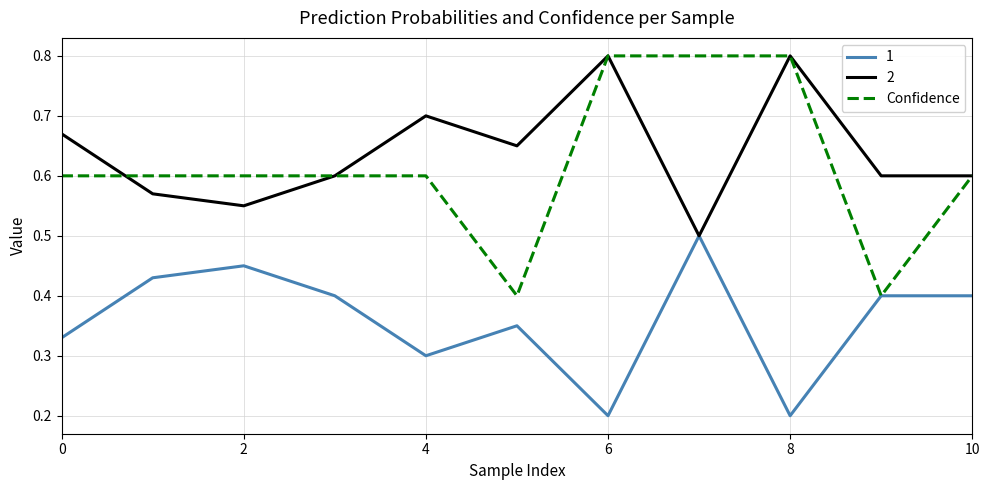

Which series has the widest spread of values?

Confidence